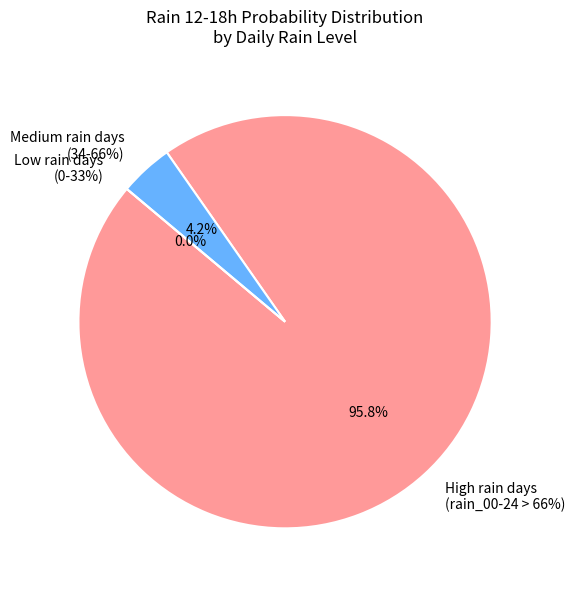

Is the sum of 100 and 55 greater than half?

No